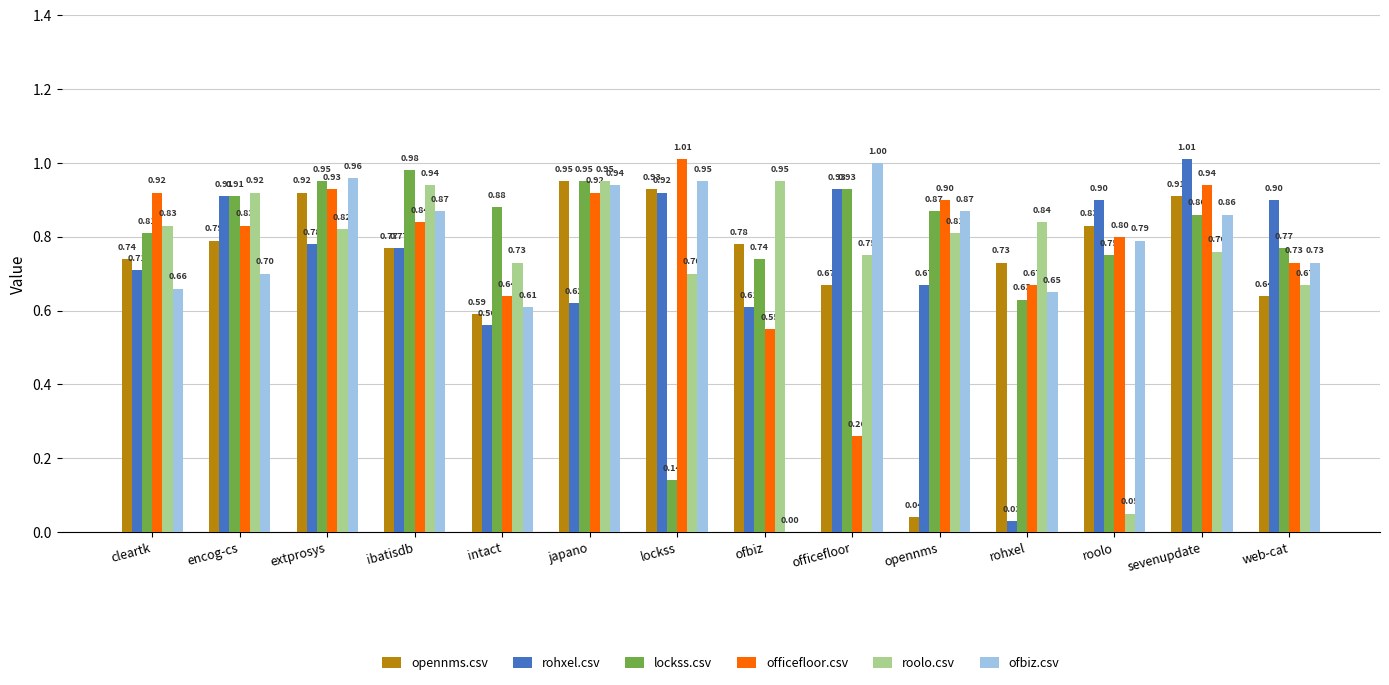

At which label is rohxel.csv closest to 0?

rohxel